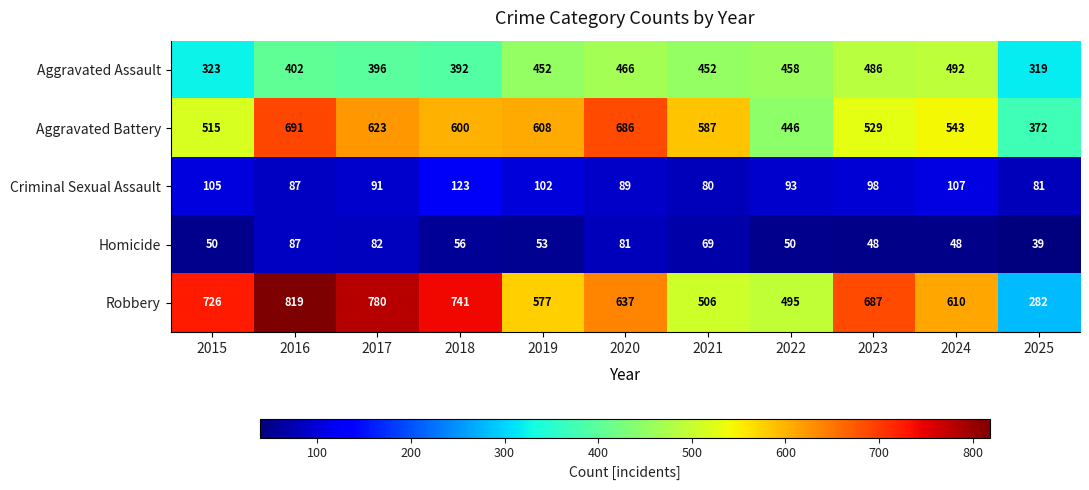

What is the minimum value for Homicide?

39